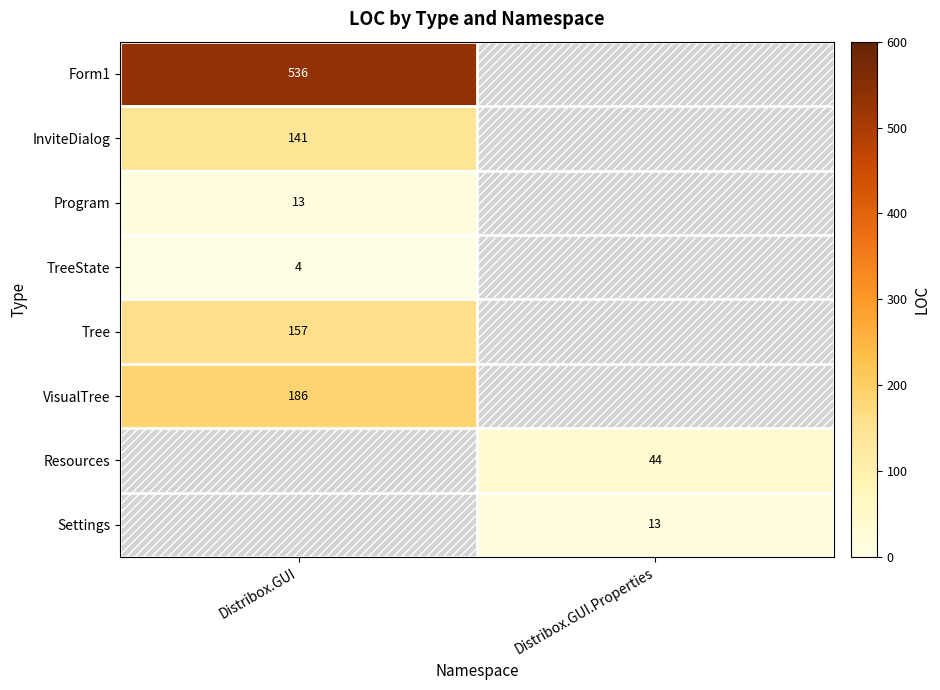

Is the value of Tree at Distribox.GUI greater than the value of InviteDialog at Distribox.GUI?

Yes